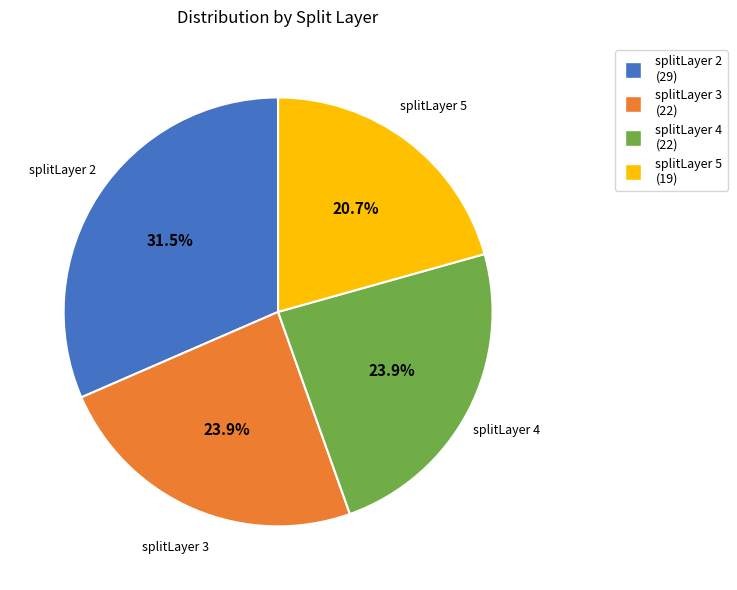

Does splitLayer 4 account for over 50% of the chart?

No